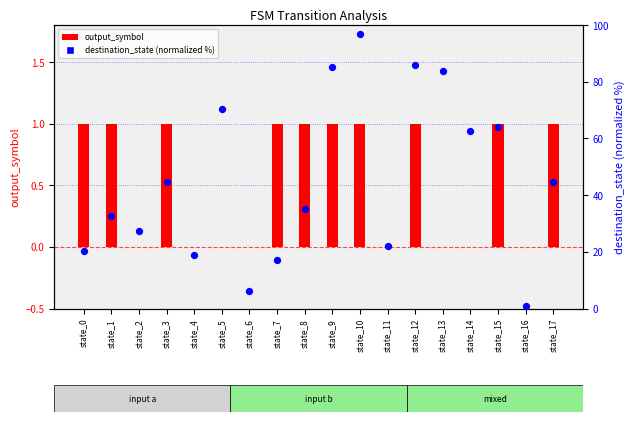

Which series contains the lowest Y value?

output_symbol